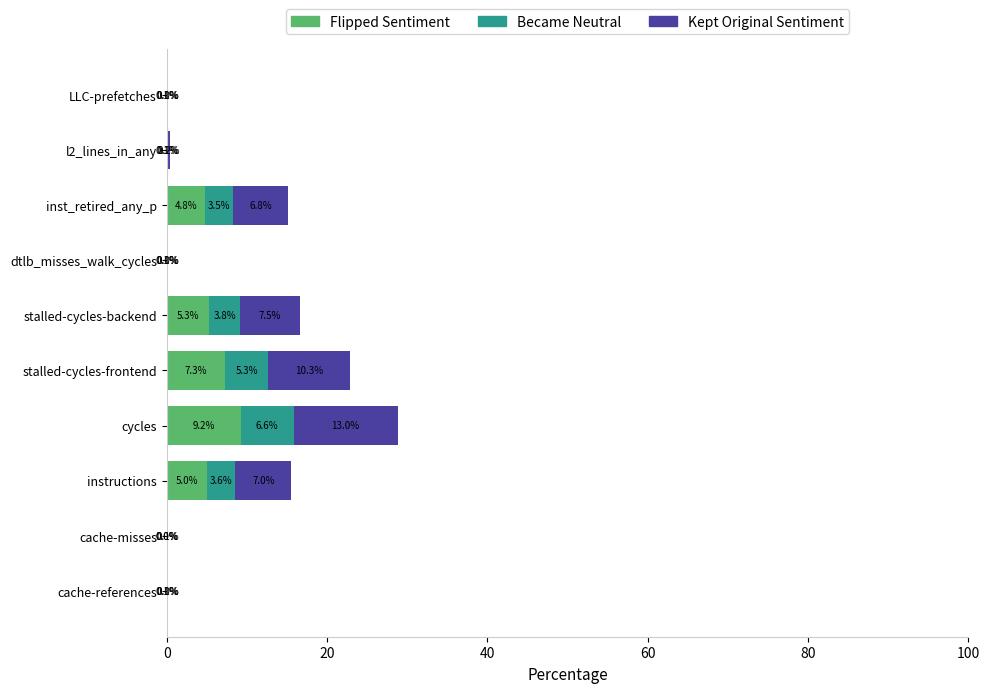

At which category is the sum across all series the highest?

cycles